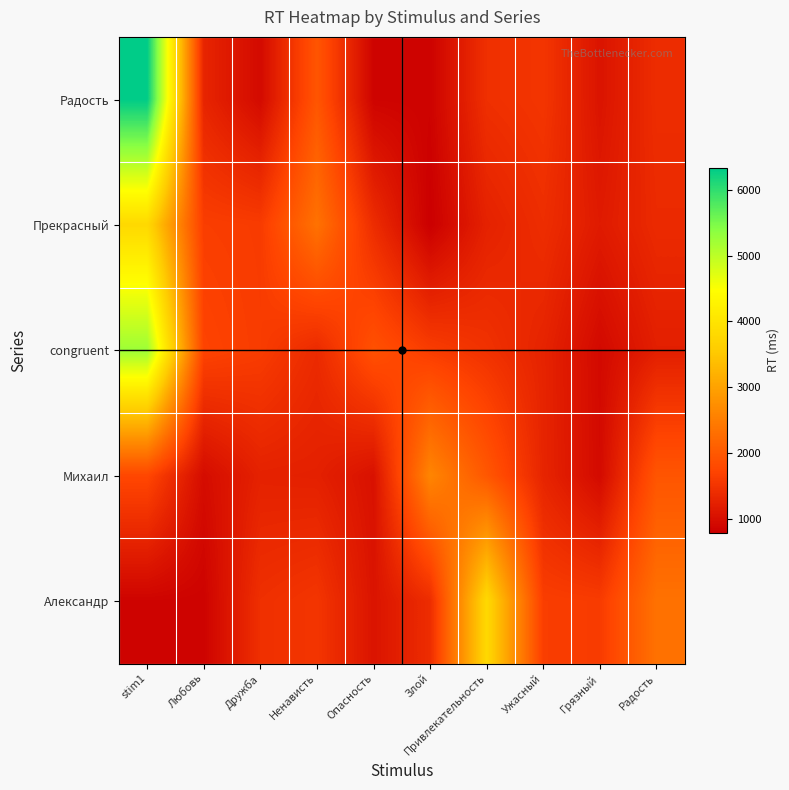

At how many categories does at least one series exceed 2827?

2